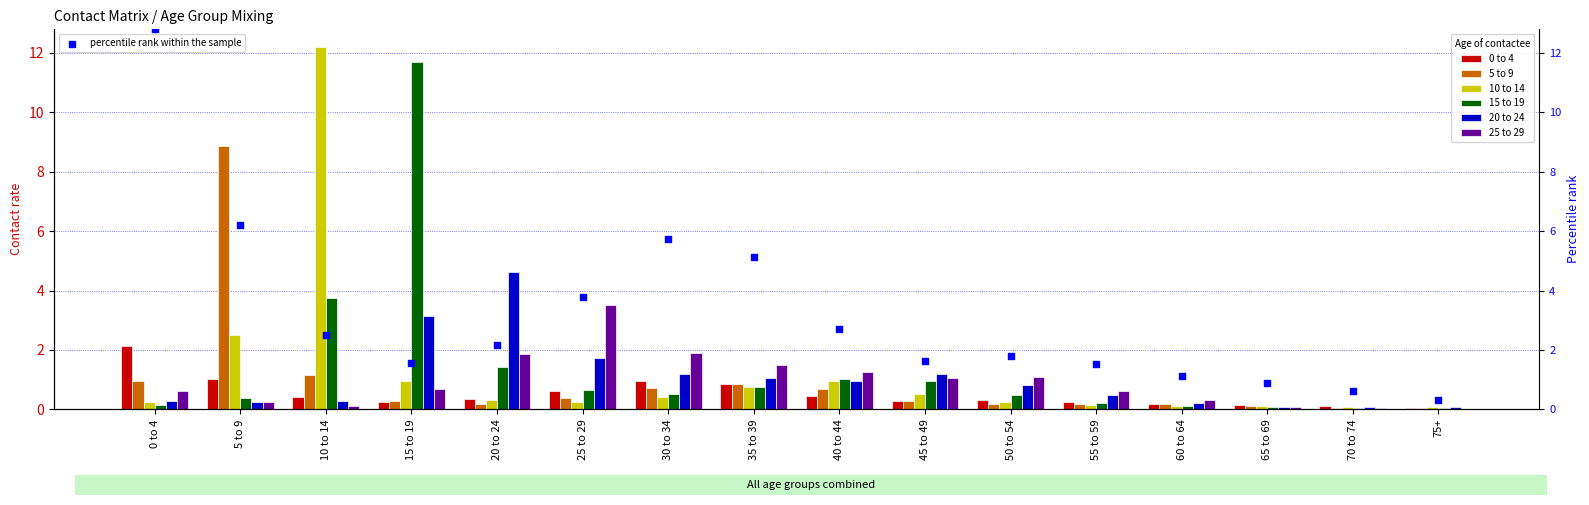

What are all the series names shown in the legend?

0 to 4, 5 to 9, 10 to 14, 15 to 19, 20 to 24, 25 to 29